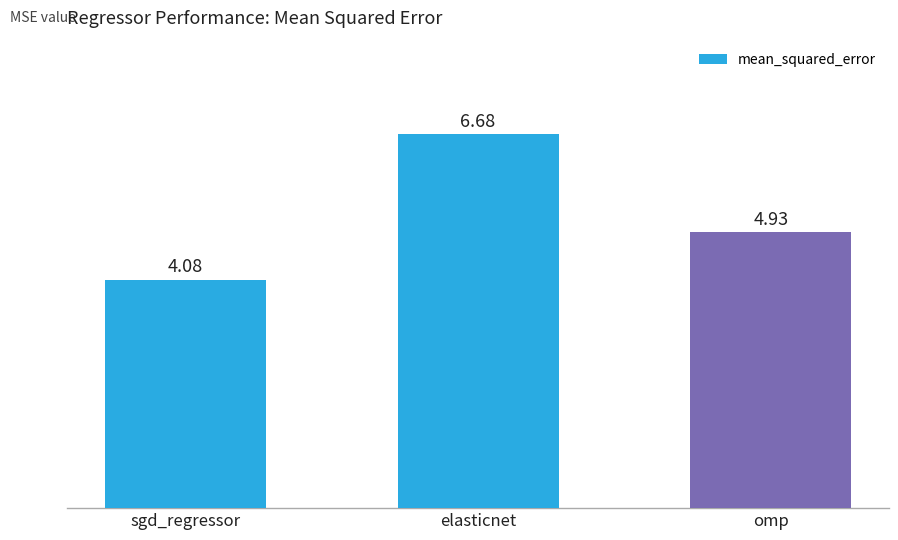

What is the sum of the values at omp and sgd_regressor?

9.0